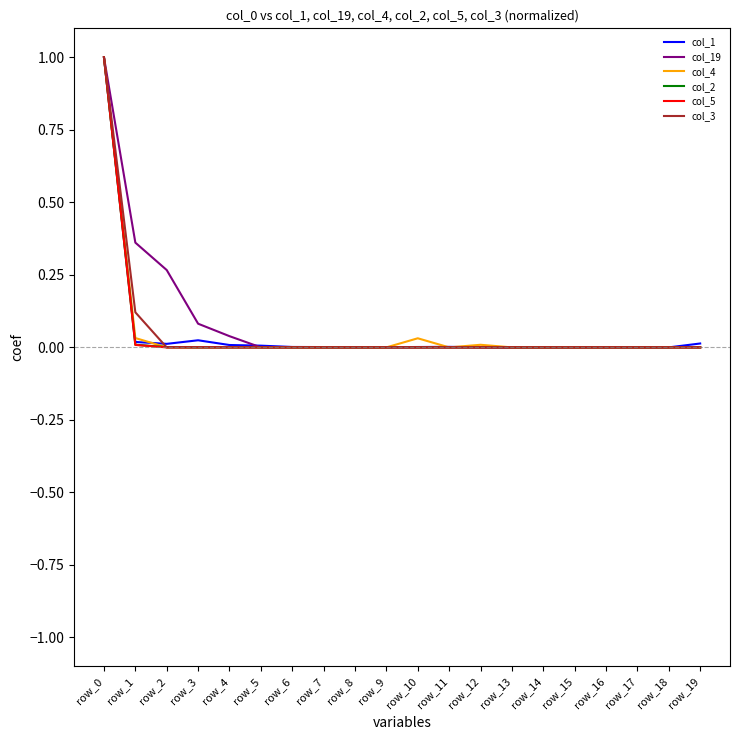

The value of col_2 at row_18 is 0.6. True or false?

False